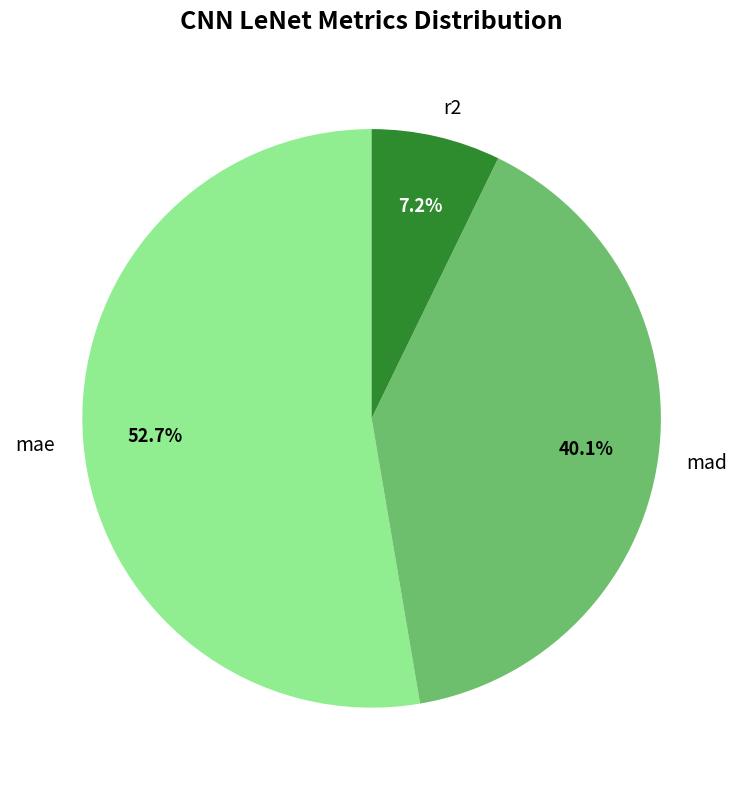

To the nearest percent, what is the average slice percentage?

33%